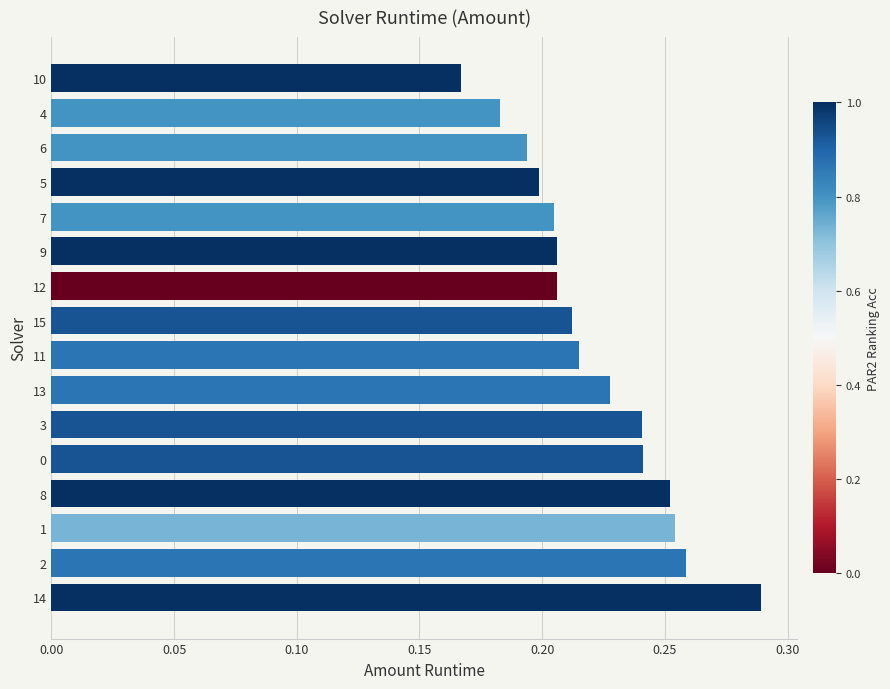

The value at 15 is 0.2. True or false?

True